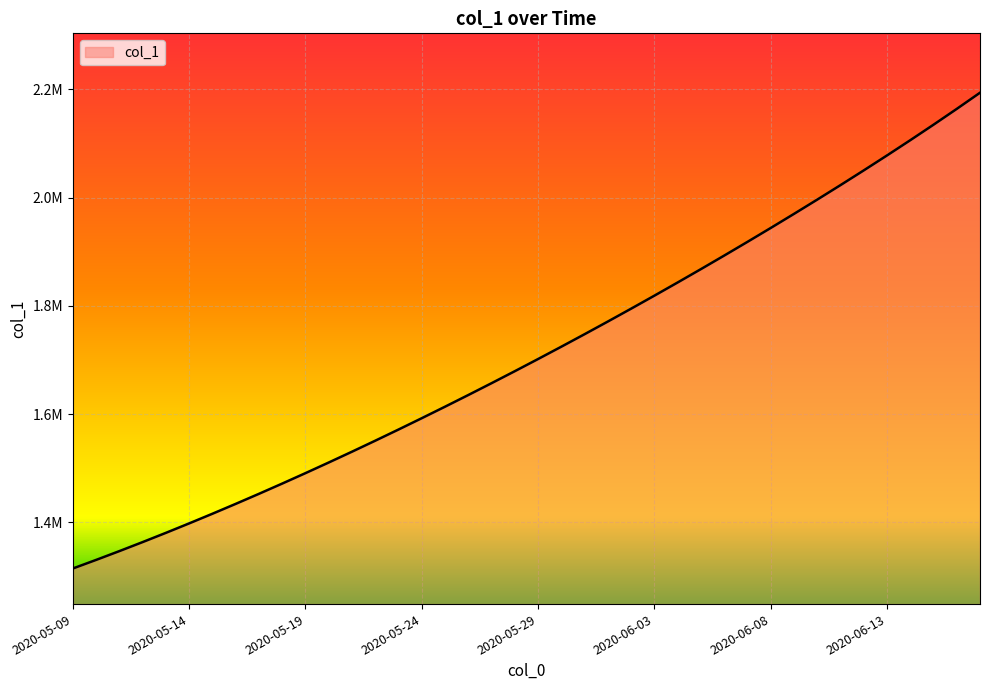

Which category has the lowest value across all series?

2020-05-09